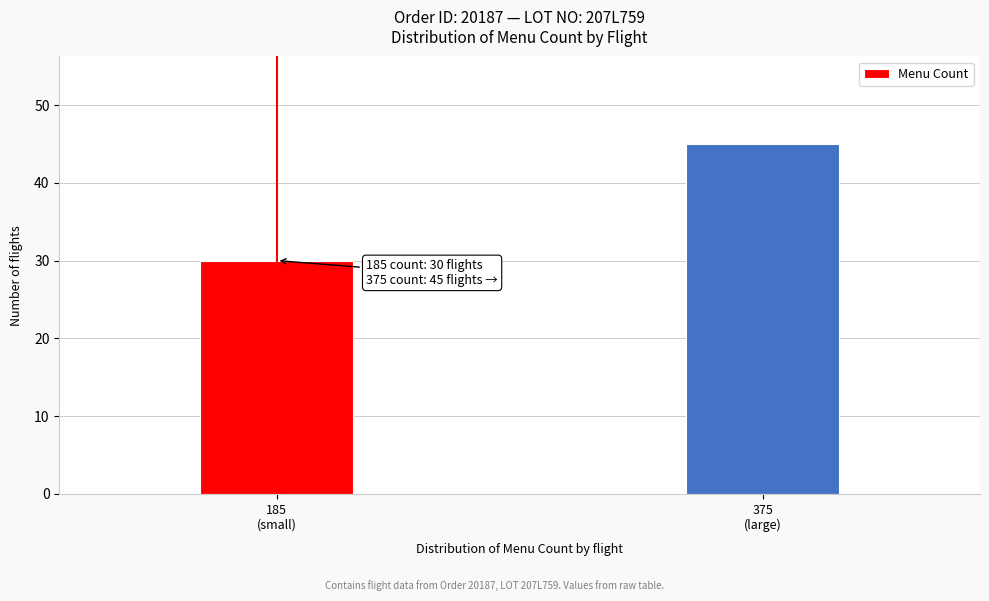

Reading left to right, extract all data points from this chart.

30	45